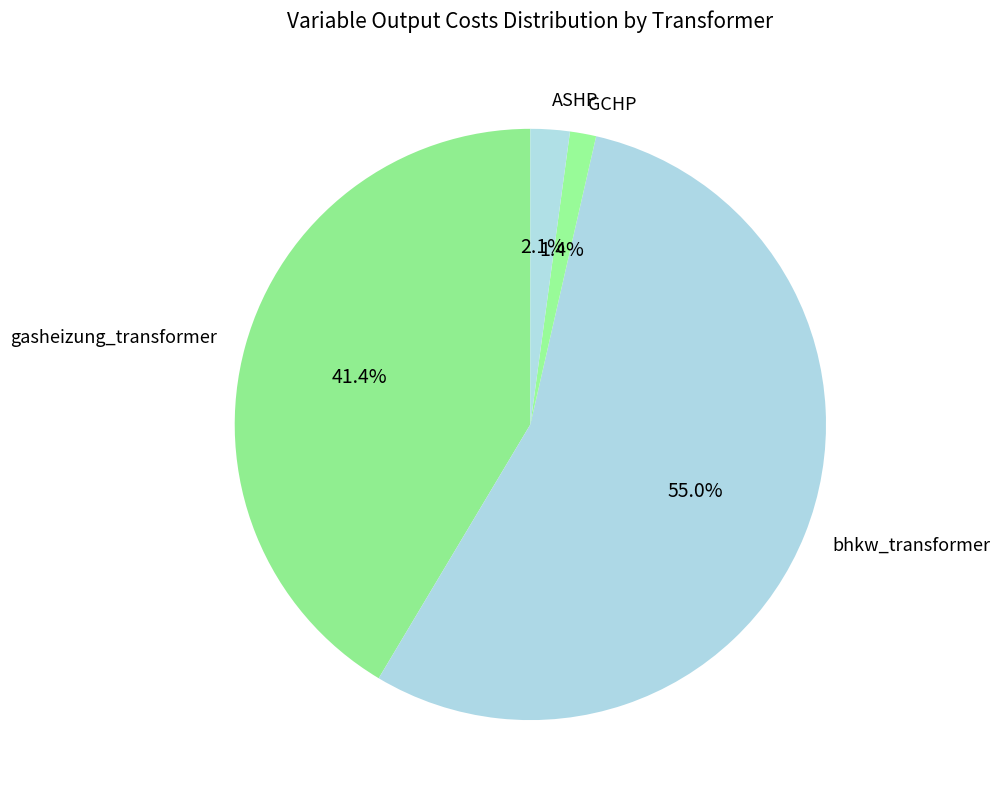

What is the ratio of the value at ASHP to the value at gasheizung_transformer?

0.1